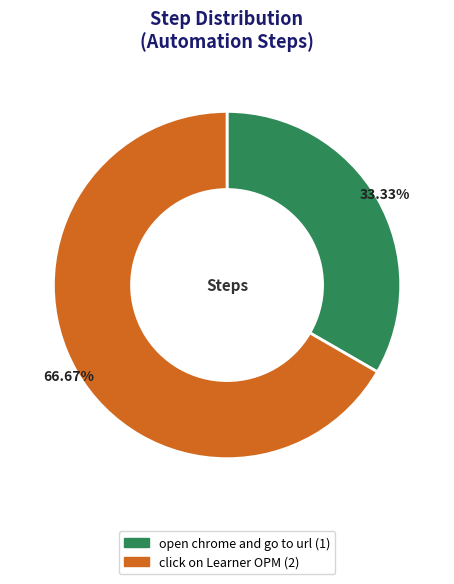

To the nearest percent, what is the difference between the open chrome and go to url and click on Learner OPM slice percentages?

33%